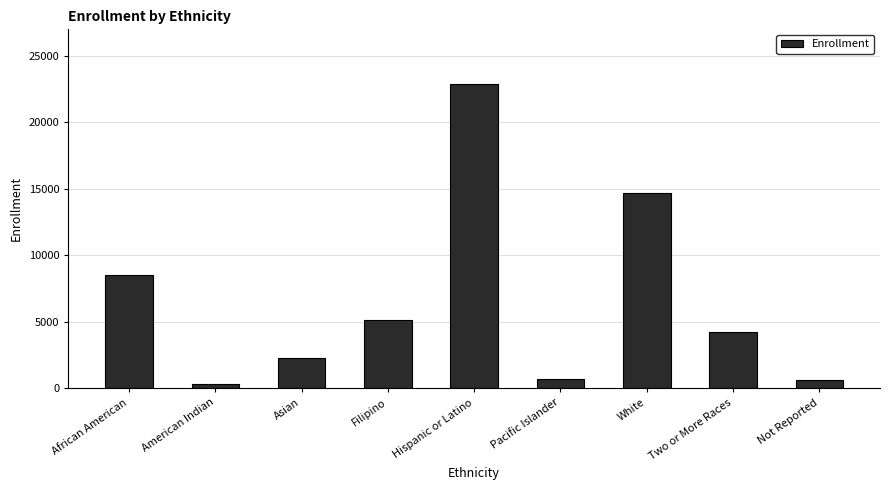

What is the label of the 6th bar from the right?

Filipino